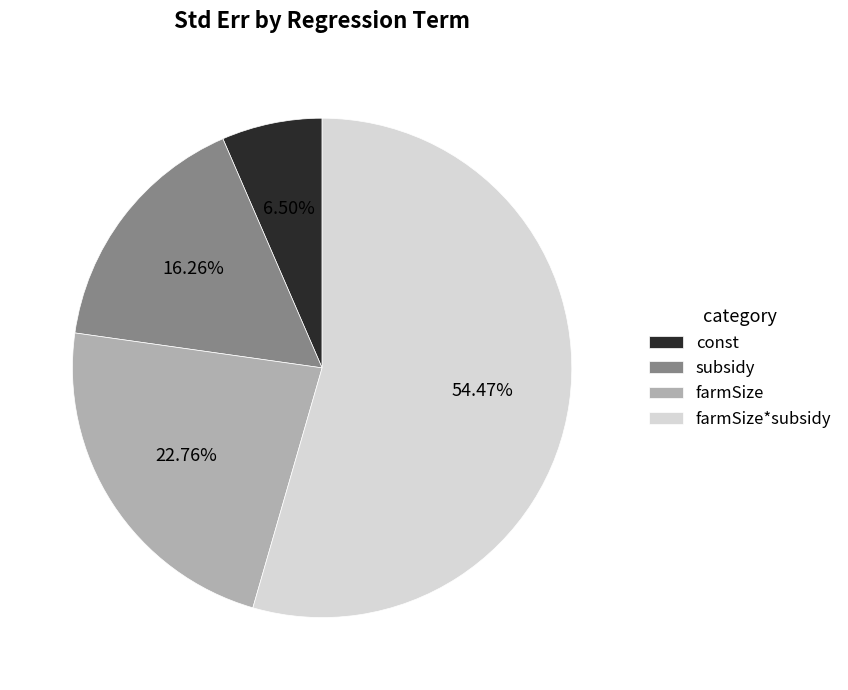

To the nearest percent, what percentage of the pie is subsidy?

16%